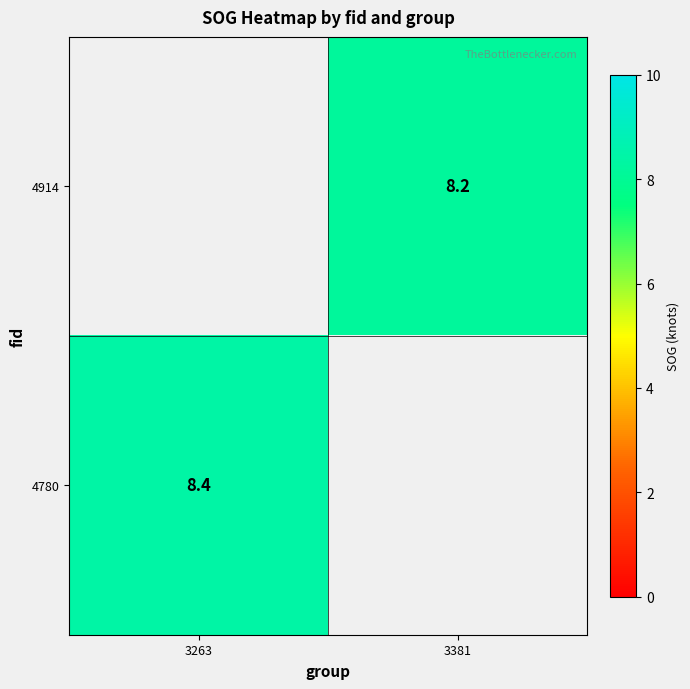

What is the smallest value displayed?

8.2